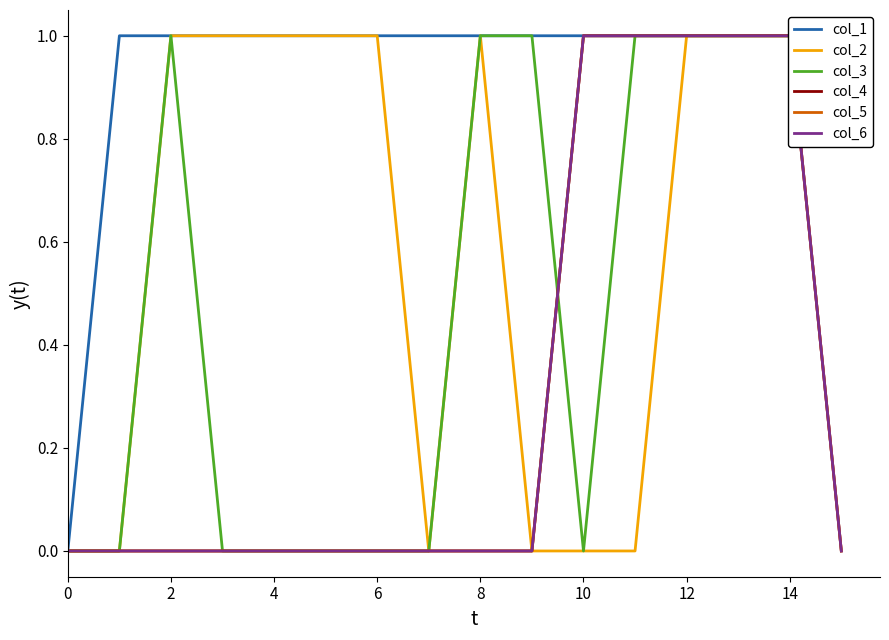

True or false: col_4 and col_6 cross at least once.

False